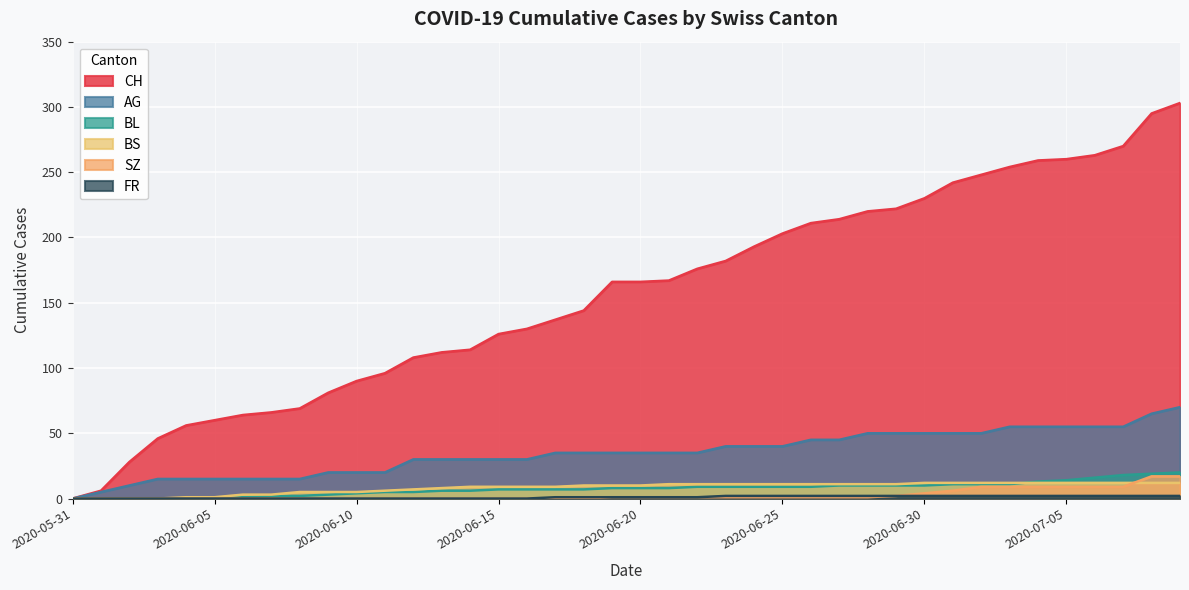

What is the sum of the AG values at 2020-06-17 and 2020-06-06?

50